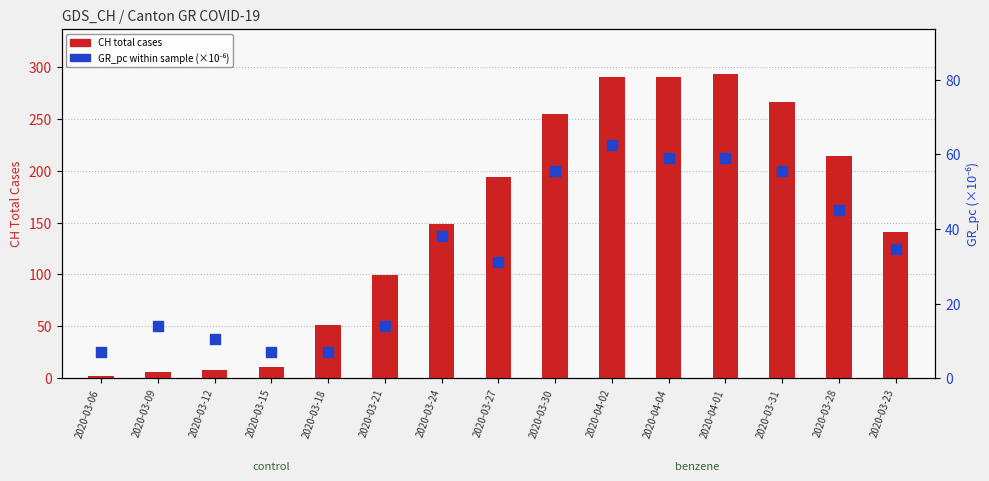

Which series reaches the minimum Y coordinate?

CH total cases